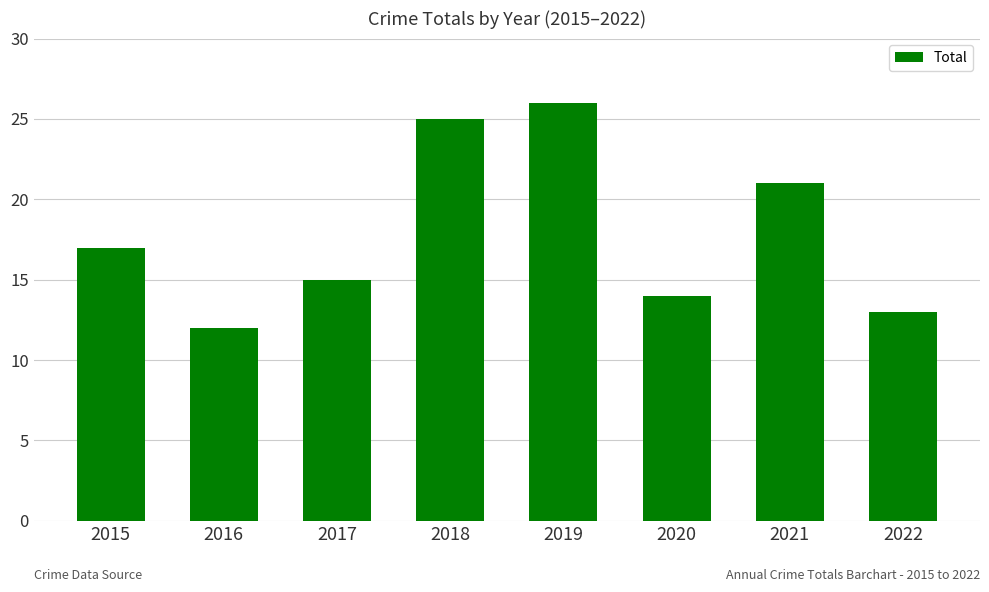

How many data points are less than 17?

4